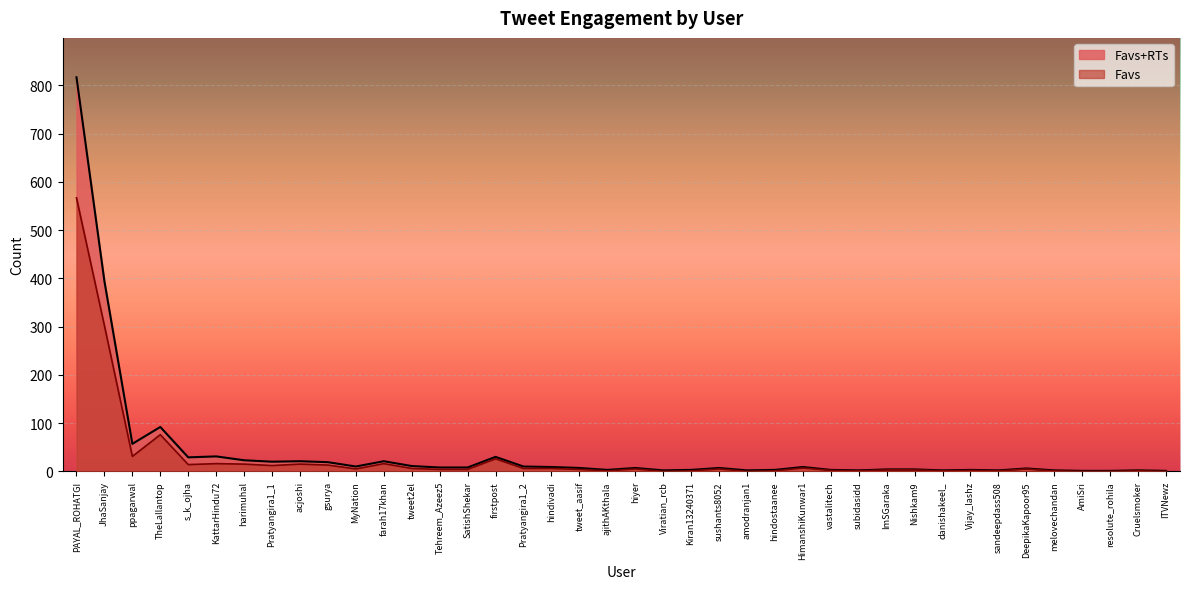

Where is the first local minimum for Favs?

ppagarwal